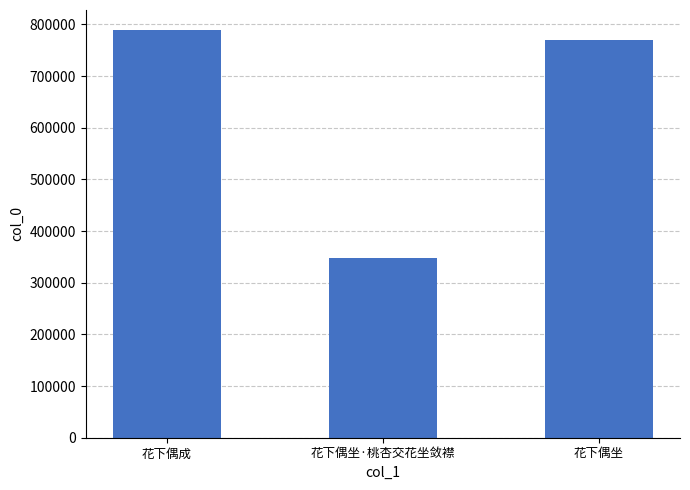

Rank the categories by value from highest to lowest.

花下偶成, 花下偶坐, 花下偶坐·桃杏交花坐敛襟